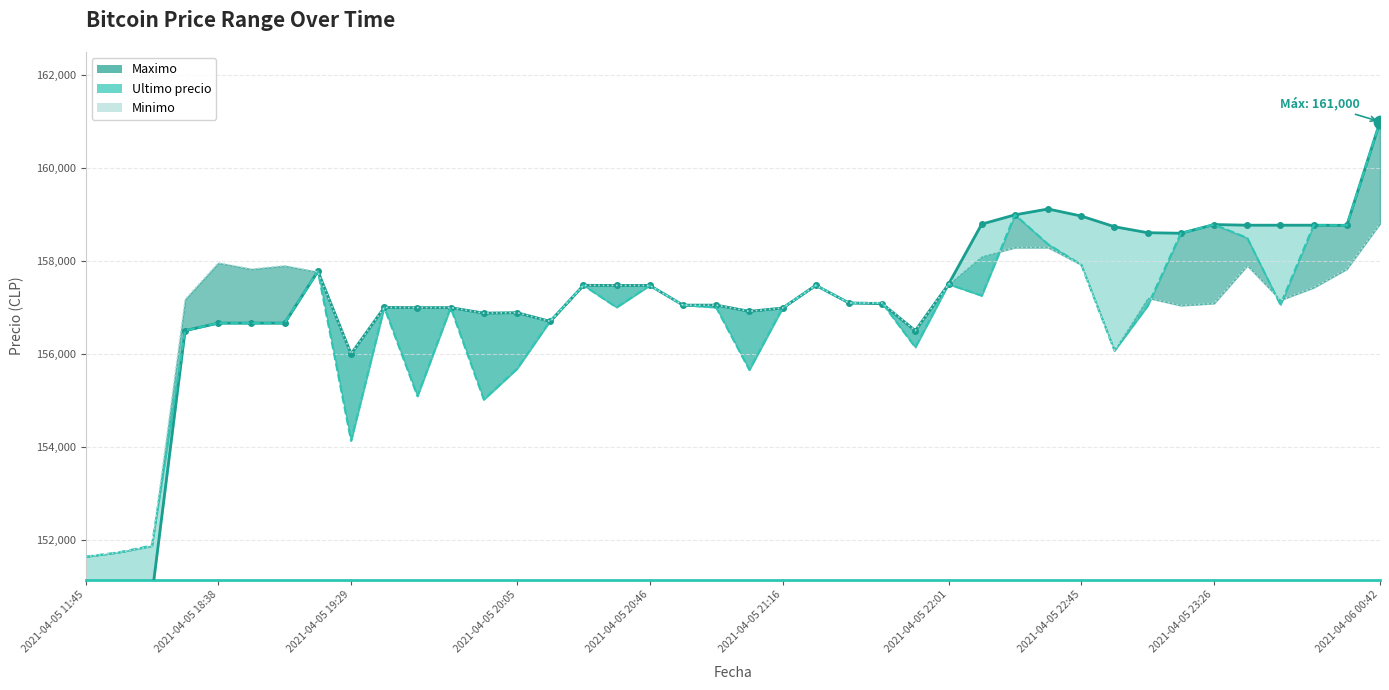

At which category is the sum across all series the highest?

2021-04-06 00:42